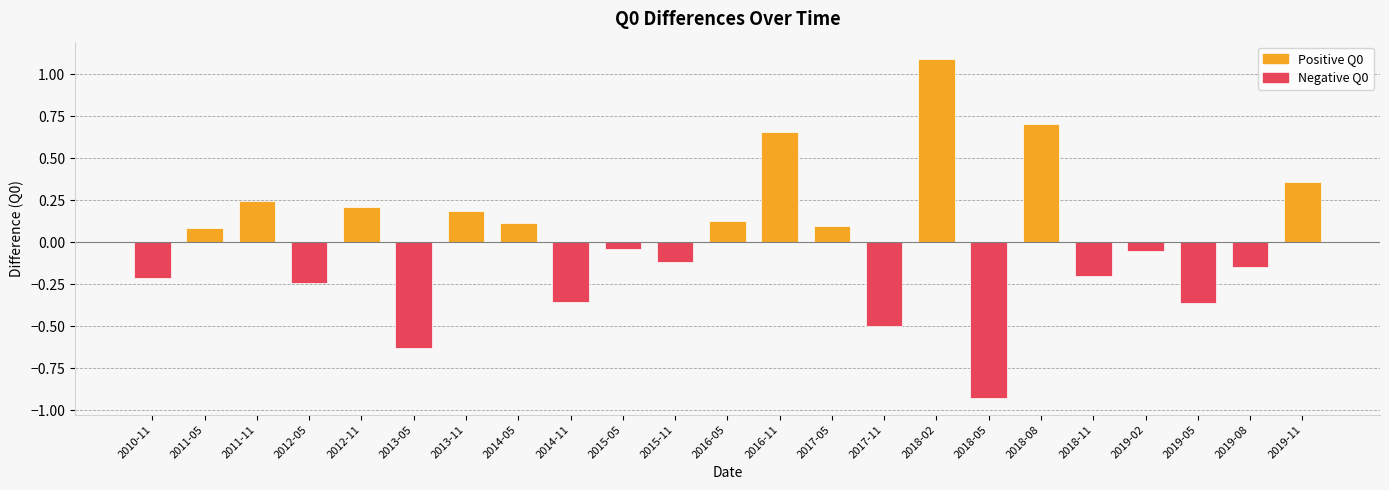

What is the difference between the second highest and minimum values?

1.6